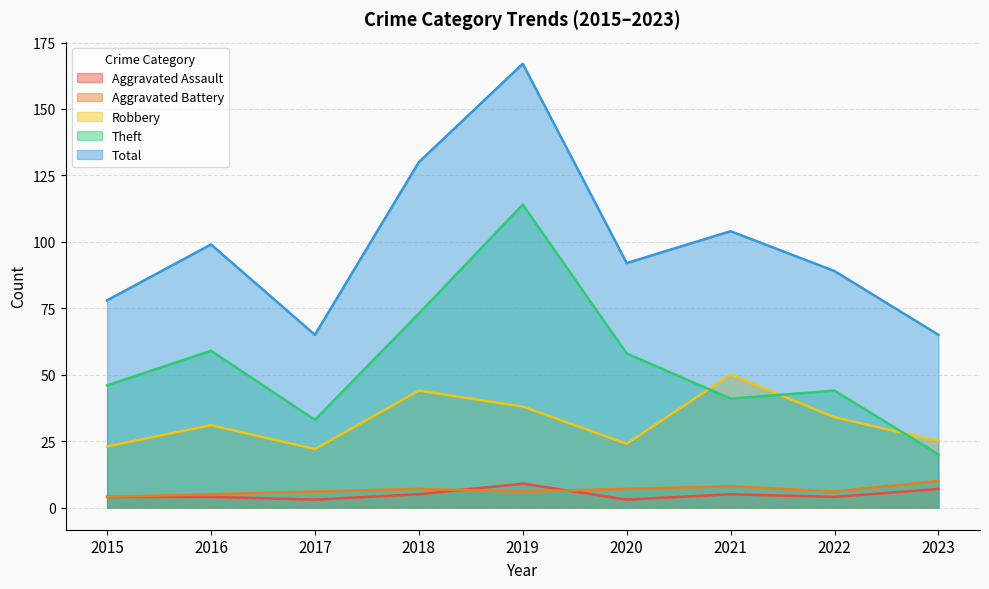

What is the sum of all Total values?

889